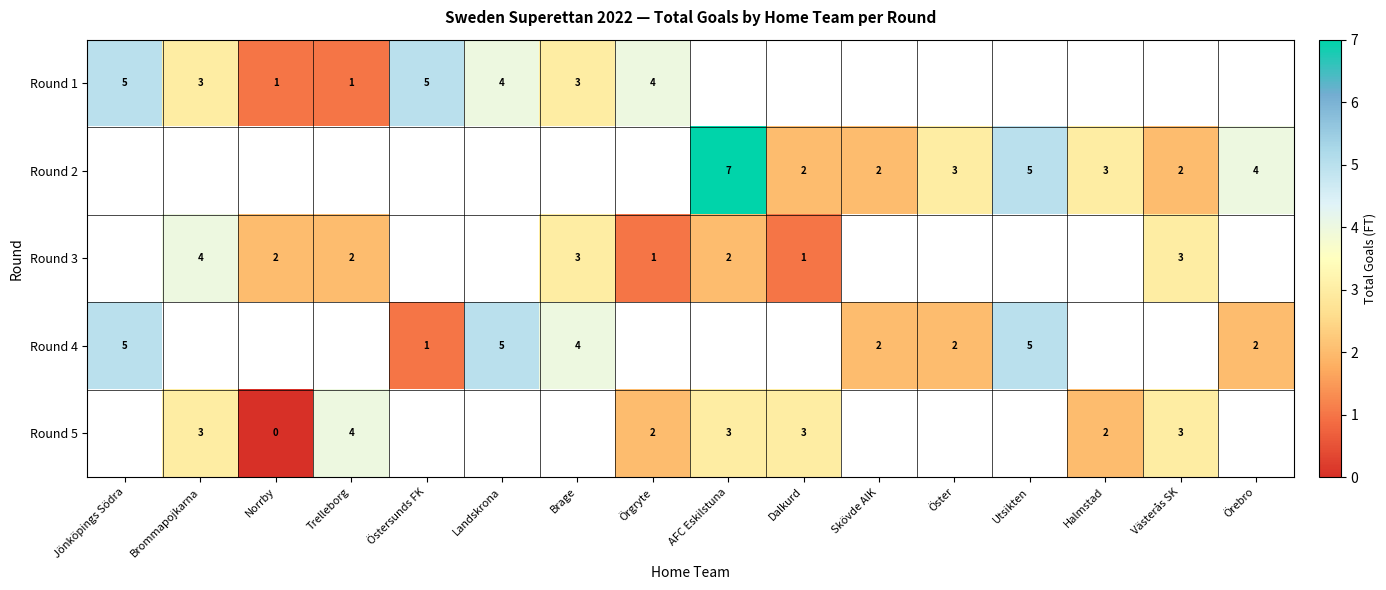

Which category has the lowest value across all series?

Norrby